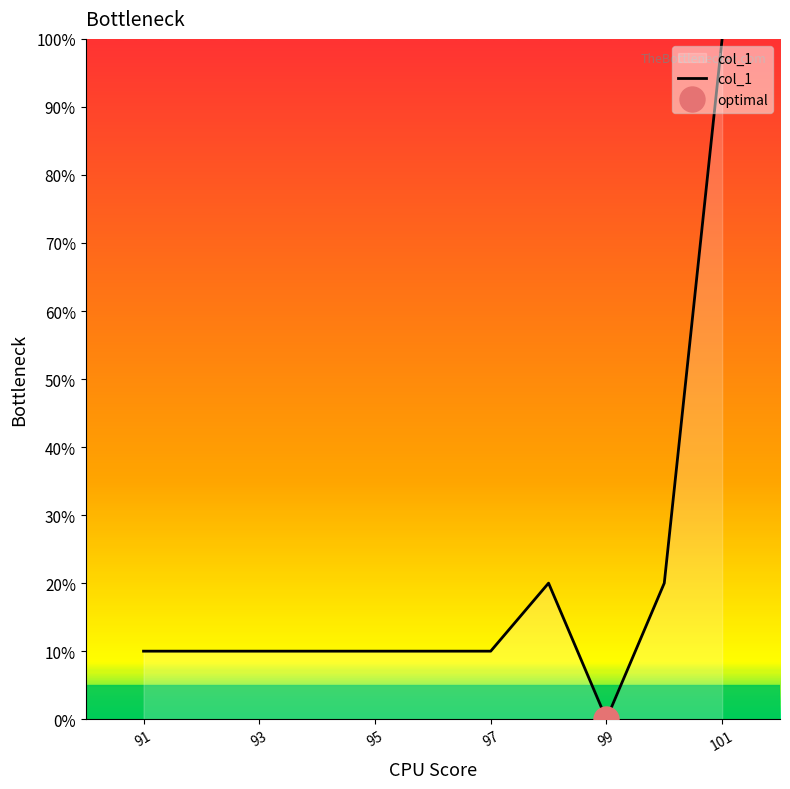

How many points are higher than both their immediate neighbors (excluding endpoints)?

1